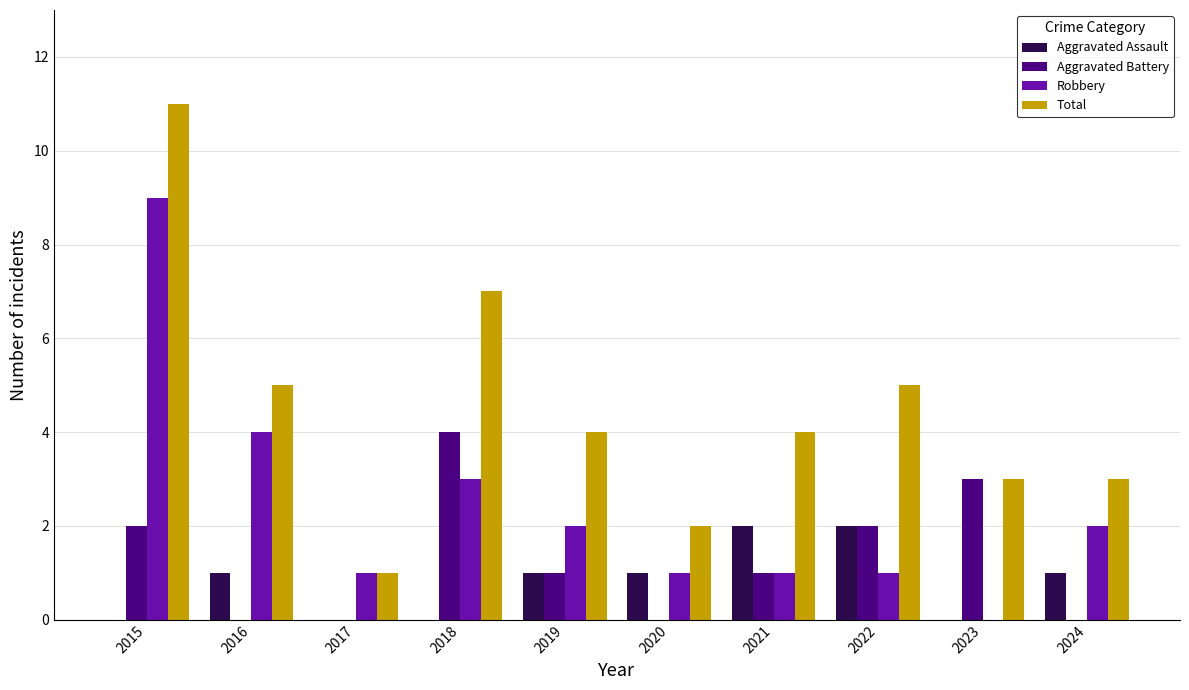

Which series has the largest total across all categories?

Total